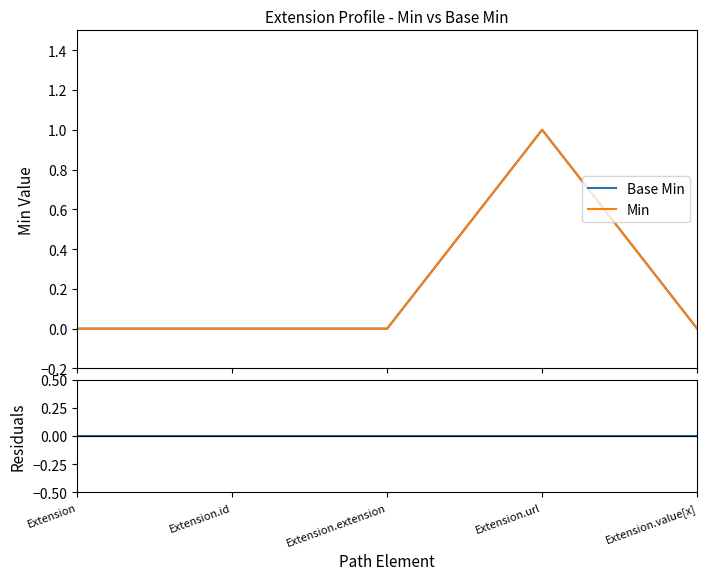

The value of Min at Extension.url is 1. True or false?

True